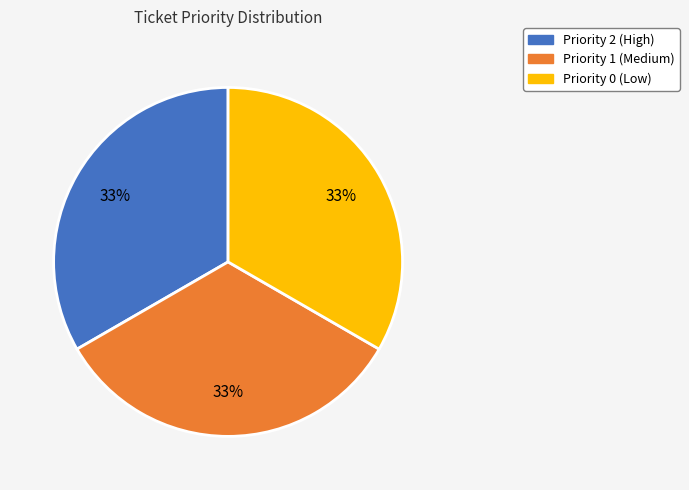

Is there a majority slice in this chart?

No